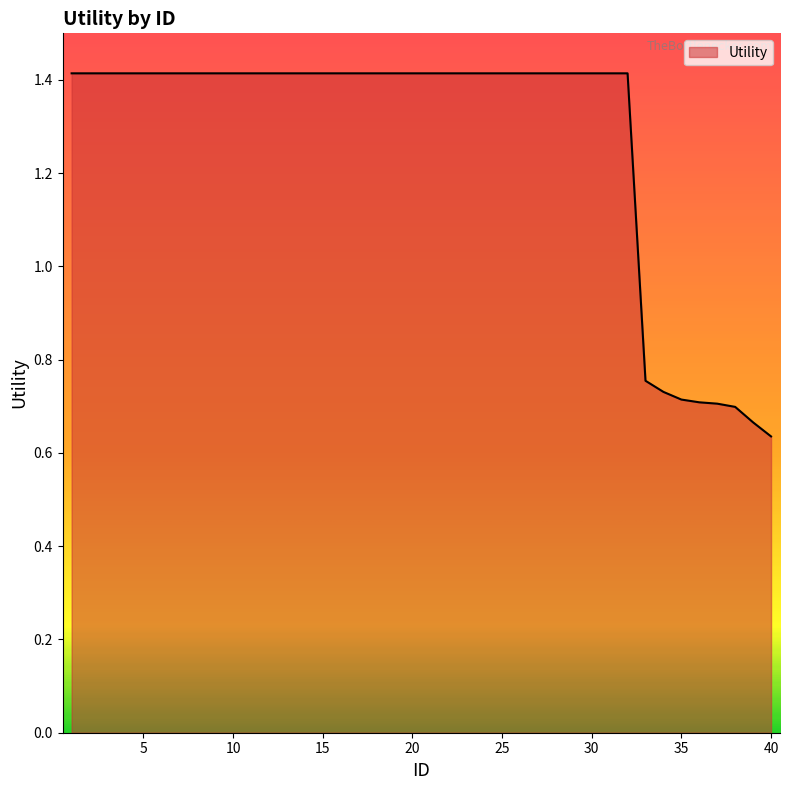

What is the maximum value shown in the chart?

1.4